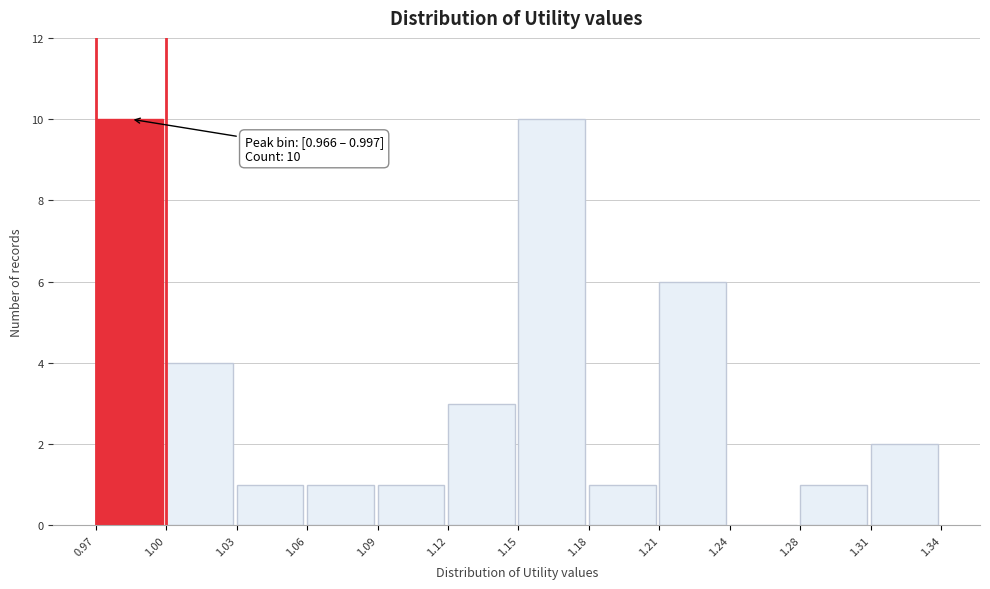

Reading right to left, transcribe all the data shown in this chart.

1.31=2	1.28=1	1.24=0	1.21=6	1.18=1	1.15=10	1.12=3	1.09=1	1.06=1	1.03=1	1.00=4	0.97=10